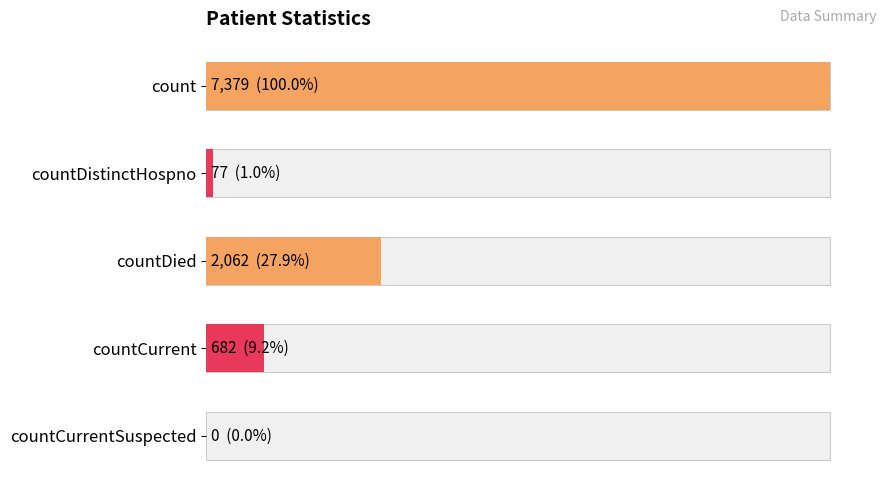

Reading left to right, transcribe all the data shown in this chart.

7379	77	2062	682	0